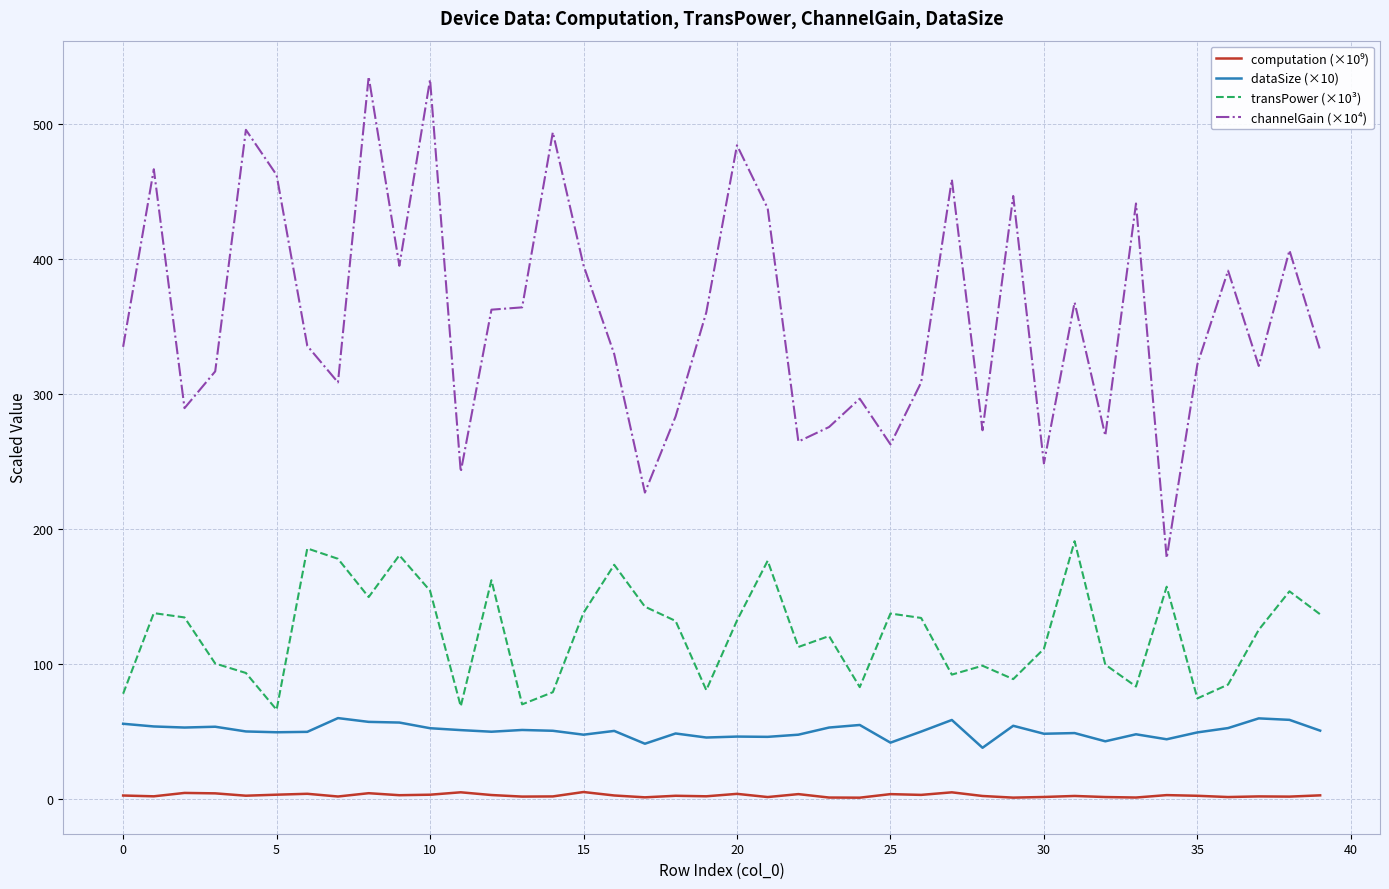

True or false: channelGain (×10⁴) has more than 0 points higher than both neighbors.

True